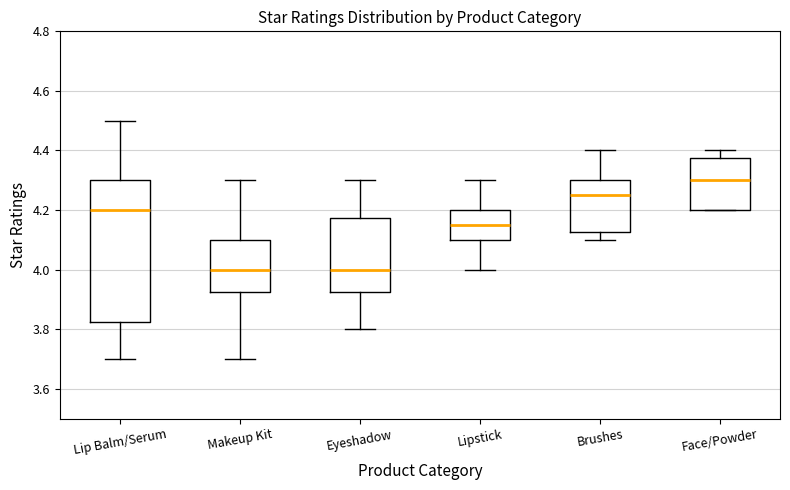

Which box's median line is the highest?

Face/Powder